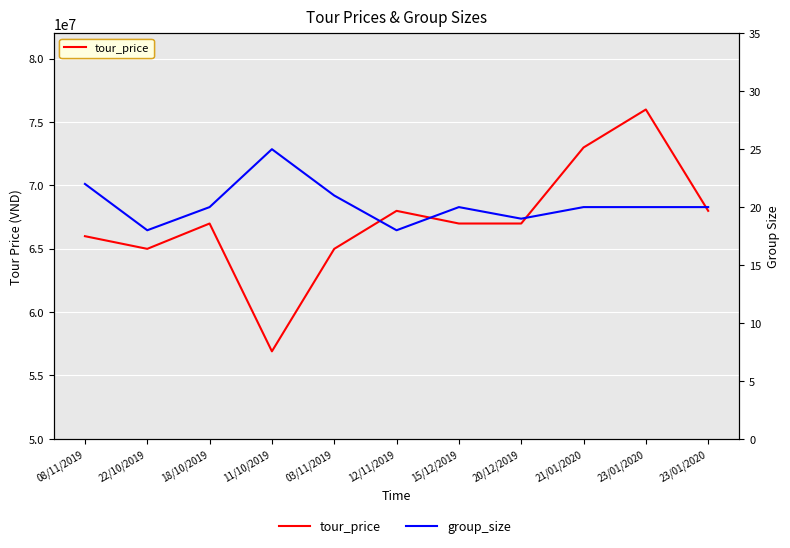

Rank the series by their maximum value, from highest to lowest.

tour_price, group_size